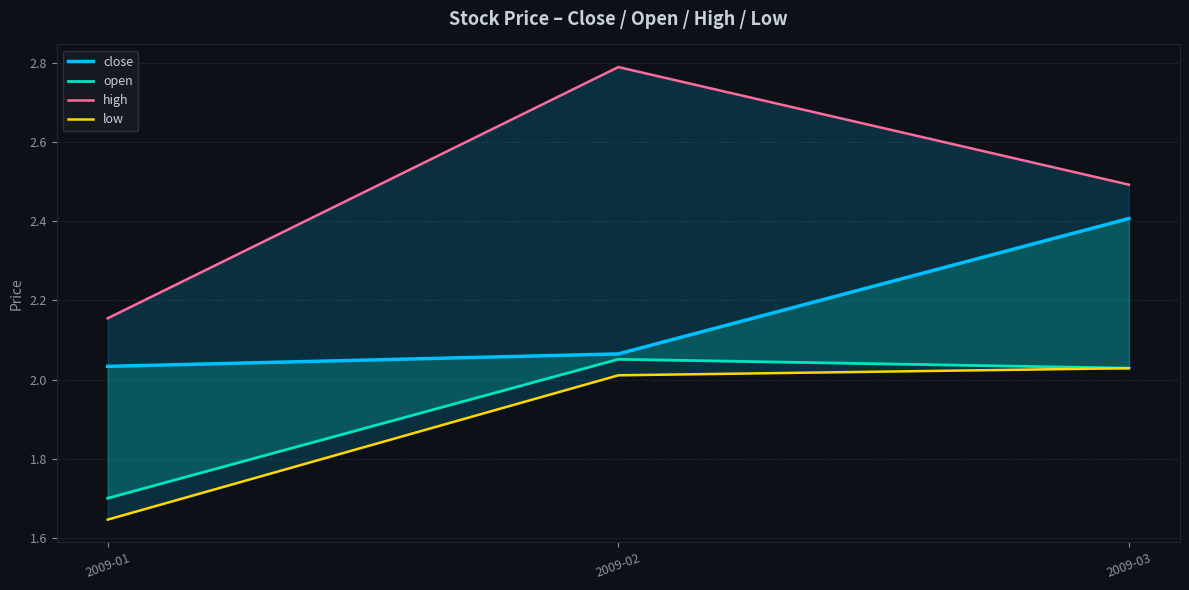

Reading left to right, extract all data points from this chart.

close: 2009-01=2.0	2009-02=2.1	2009-03=2.4
open: 2009-01=1.7	2009-02=2.1	2009-03=2.0
high: 2009-01=2.2	2009-02=2.8	2009-03=2.5
low: 2009-01=1.6	2009-02=2.0	2009-03=2.0